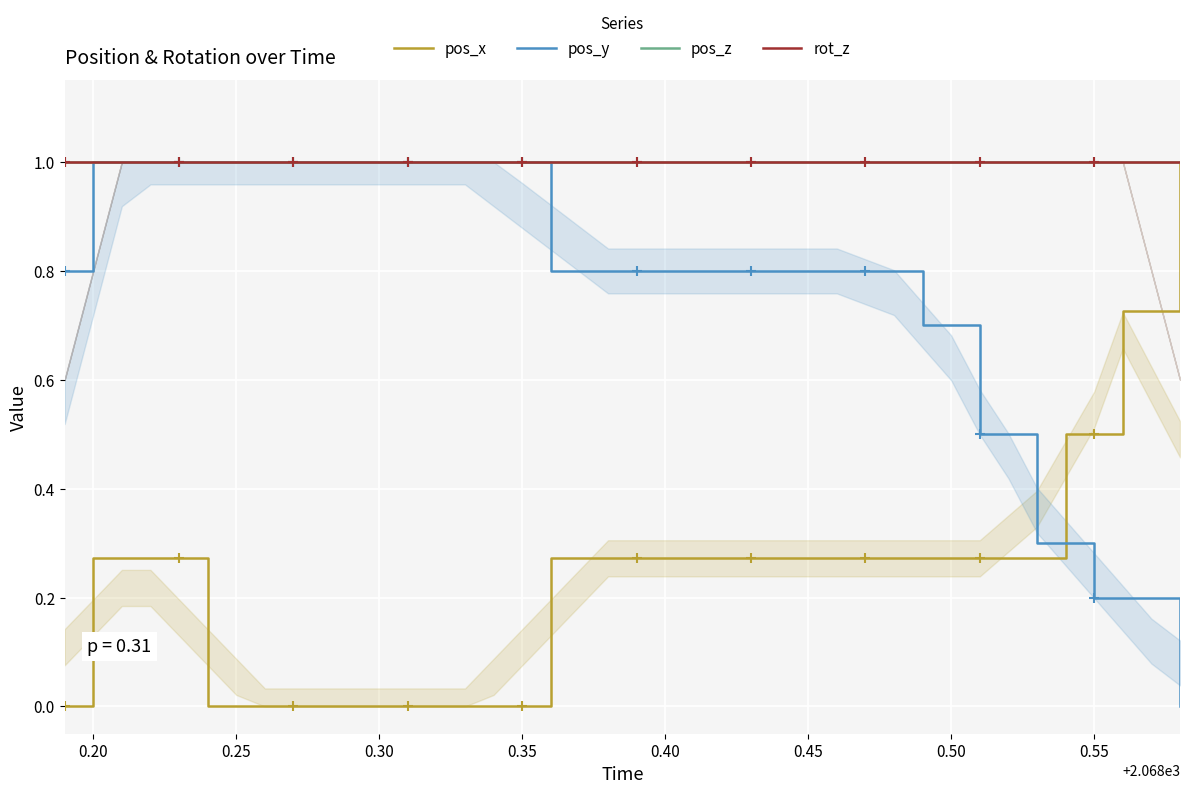

Which series has the largest total across all categories?

pos_z